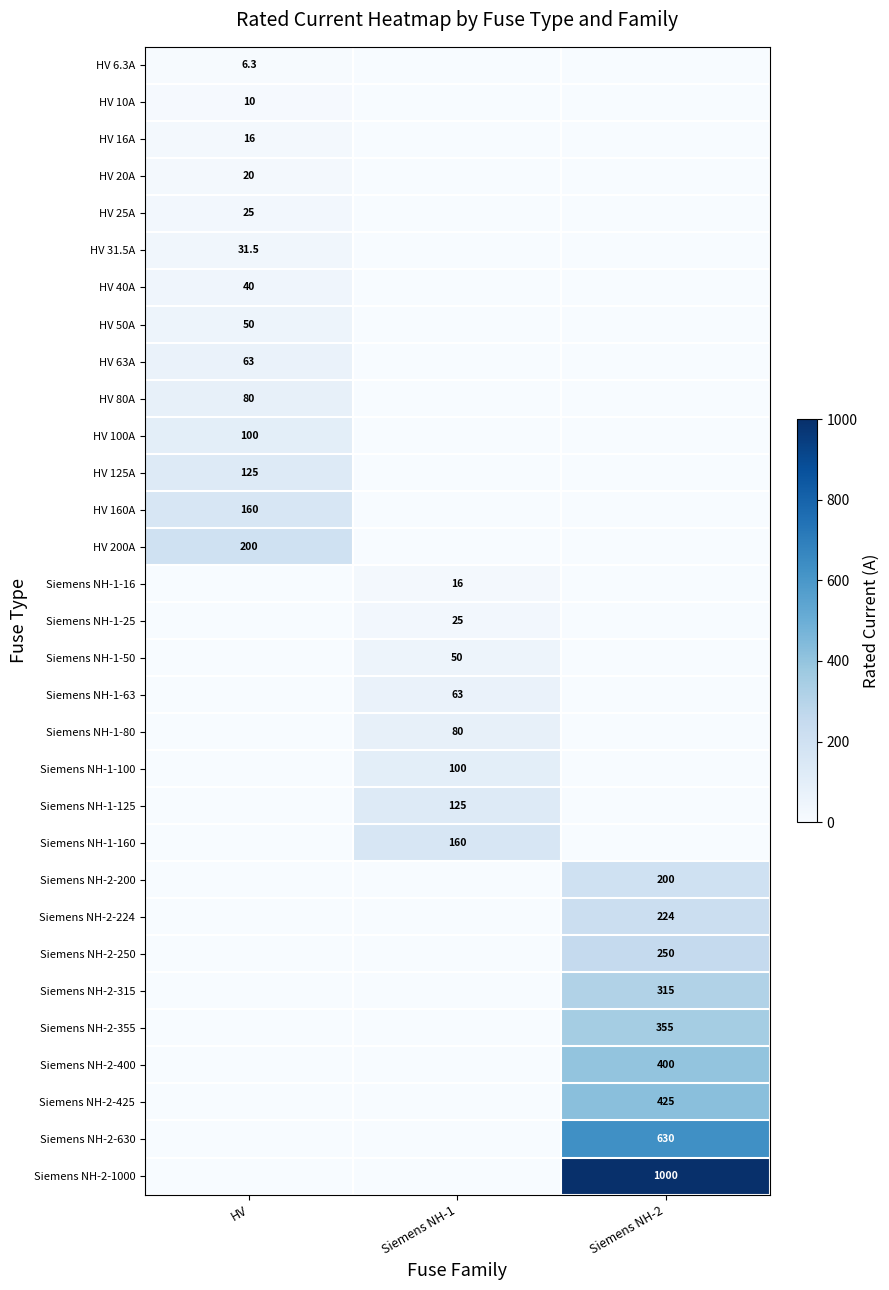

The value of HV 160A at HV is 242.6. True or false?

False